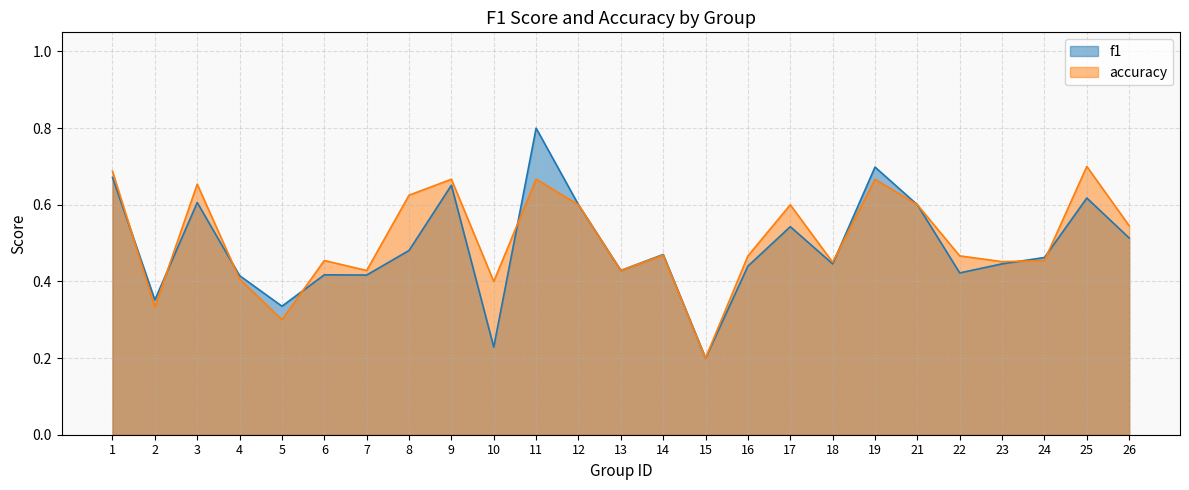

The accuracy series shows 0.8 at 18. True or false?

False